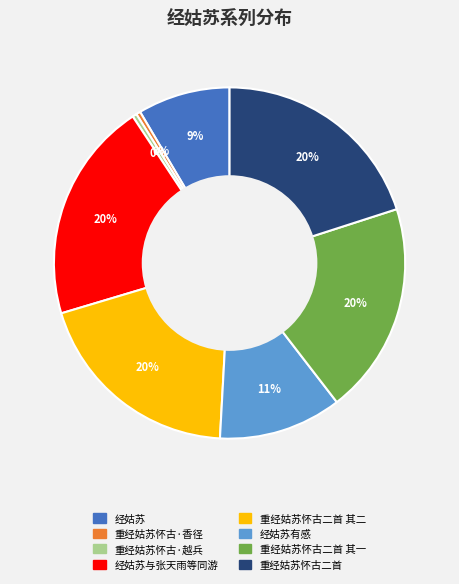

To the nearest percent, what is the average slice percentage?

12%